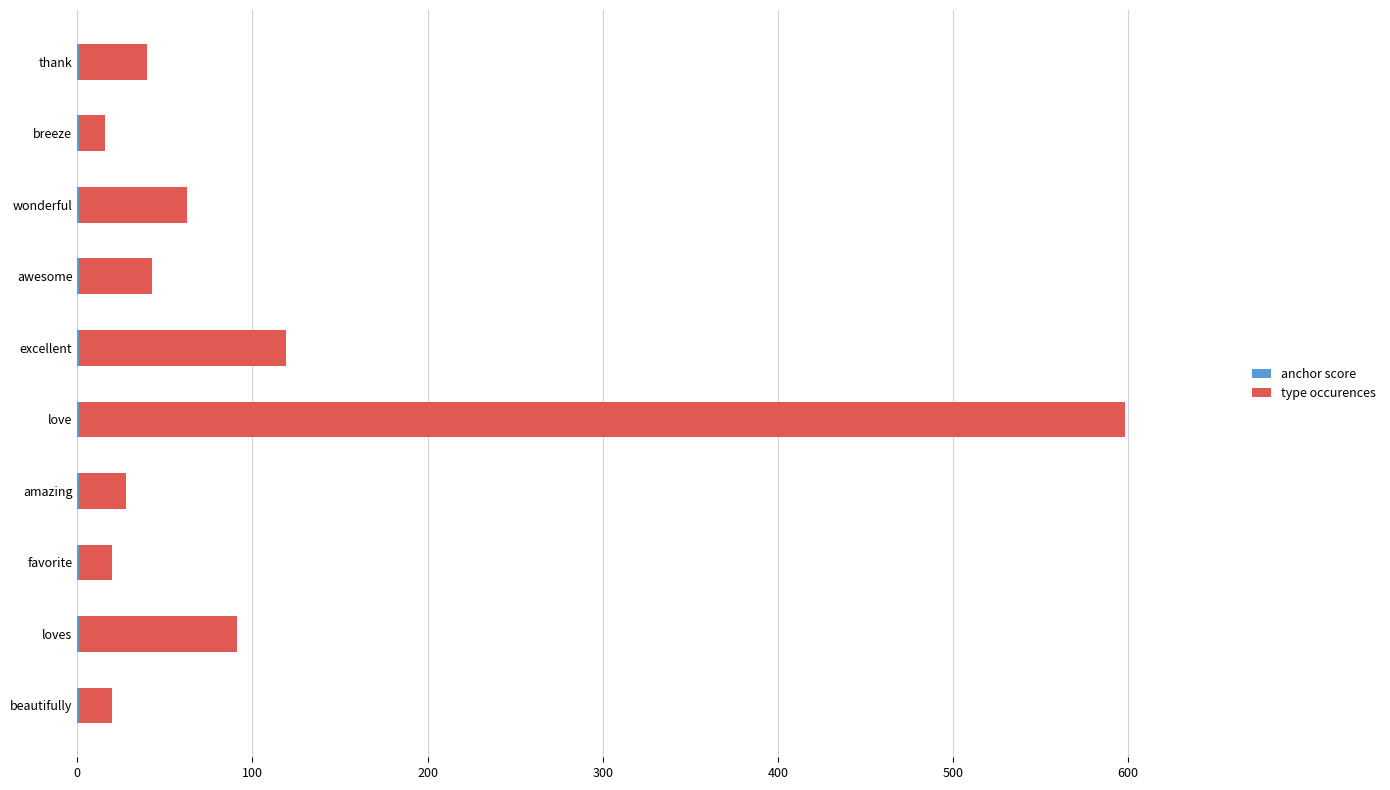

Which series has the largest total across all categories?

type occurences